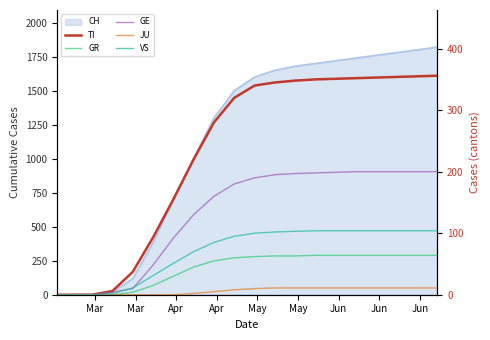

What is the average value of the JU series?

6